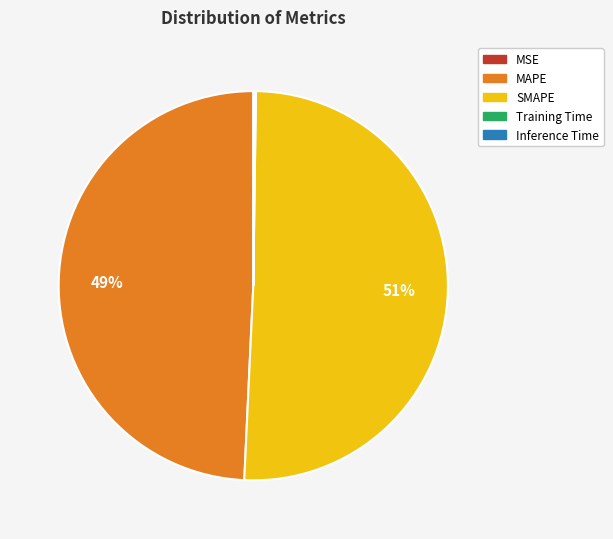

What percentage is the SMAPE slice, to the nearest percent?

51%